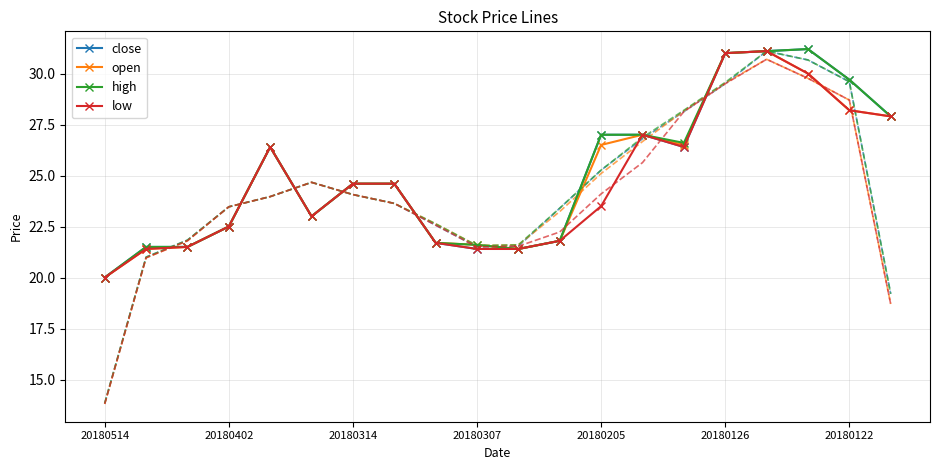

Reading left to right, extract all data points from this chart.

close: 20.0	21.5	21.5	22.5	26.4	23.0	24.6	24.6	21.7	21.4	21.4	21.8	27.0	27.0	26.4	31.0	31.1	31.2	29.7	27.9
open: 20.0	21.4	21.5	22.5	26.4	23.0	24.6	24.6	21.7	21.6	21.4	21.8	26.5	27.0	26.5	31.0	31.1	30.0	28.2	27.9
high: 20.0	21.5	21.5	22.5	26.4	23.0	24.6	24.6	21.7	21.6	21.4	21.8	27.0	27.0	26.6	31.0	31.1	31.2	29.7	27.9
low: 20.0	21.4	21.5	22.5	26.4	23.0	24.6	24.6	21.7	21.4	21.4	21.8	23.5	27.0	26.4	31.0	31.1	30.0	28.2	27.9